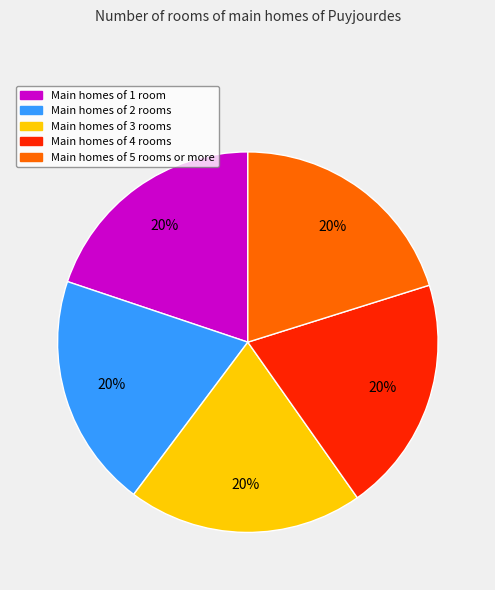

Is it true that Main homes of 4 rooms is 26% of the pie?

False